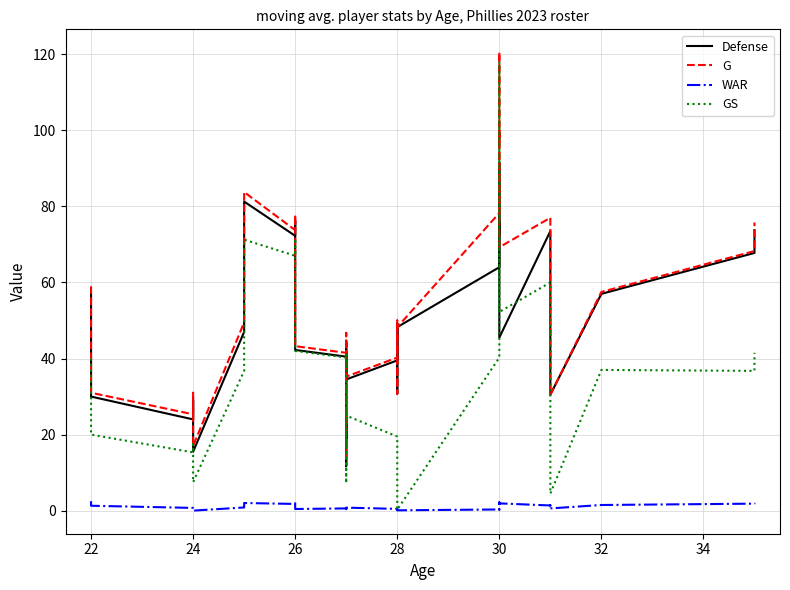

What is the maximum value shown in the chart?

120.5